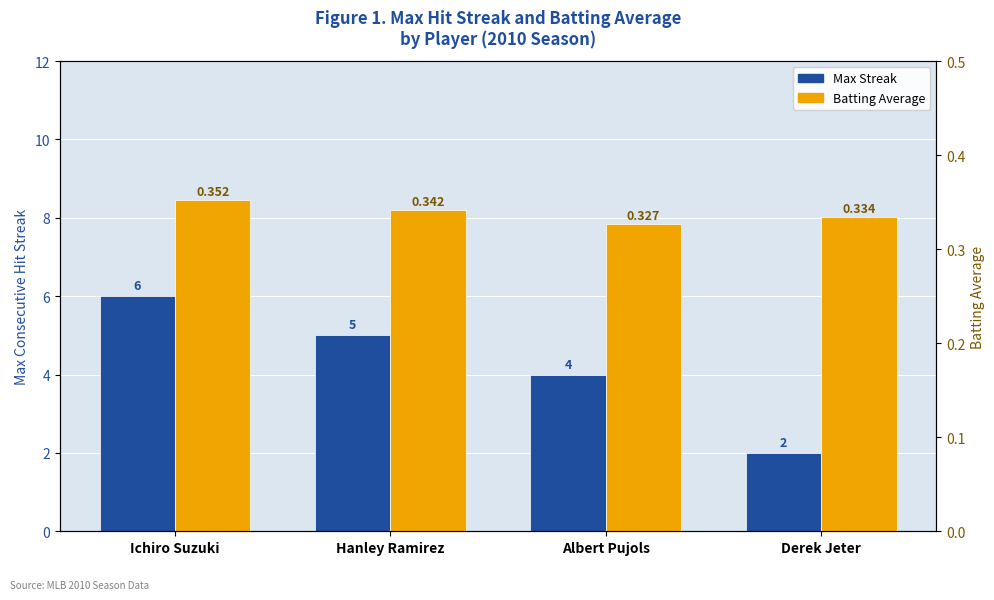

Reading left to right, transcribe all the data shown in this chart.

Max Streak: Ichiro Suzuki=6.0	Hanley Ramirez=5.0	Albert Pujols=4.0	Derek Jeter=2.0
Batting Average: Ichiro Suzuki=0.4	Hanley Ramirez=0.3	Albert Pujols=0.3	Derek Jeter=0.3